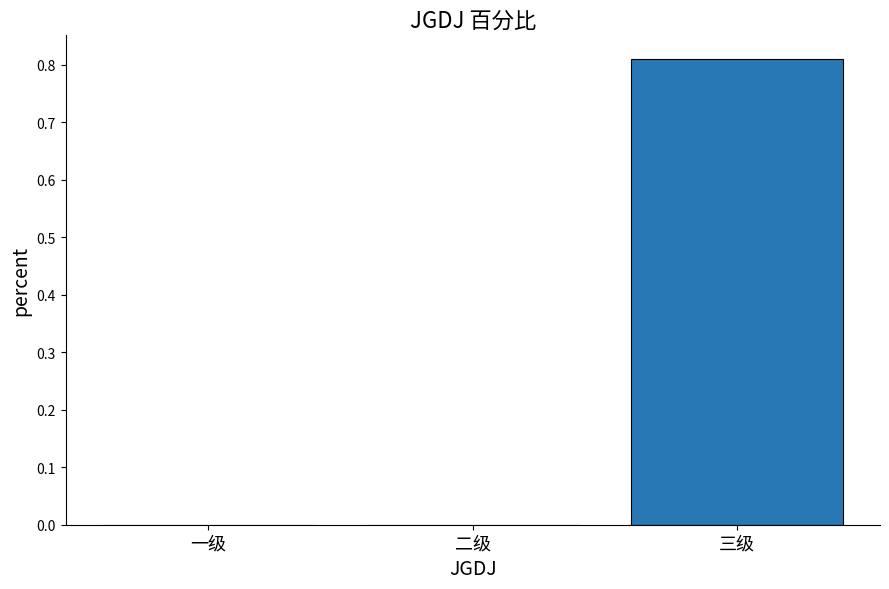

Count the values in the range 0 to 1.

3